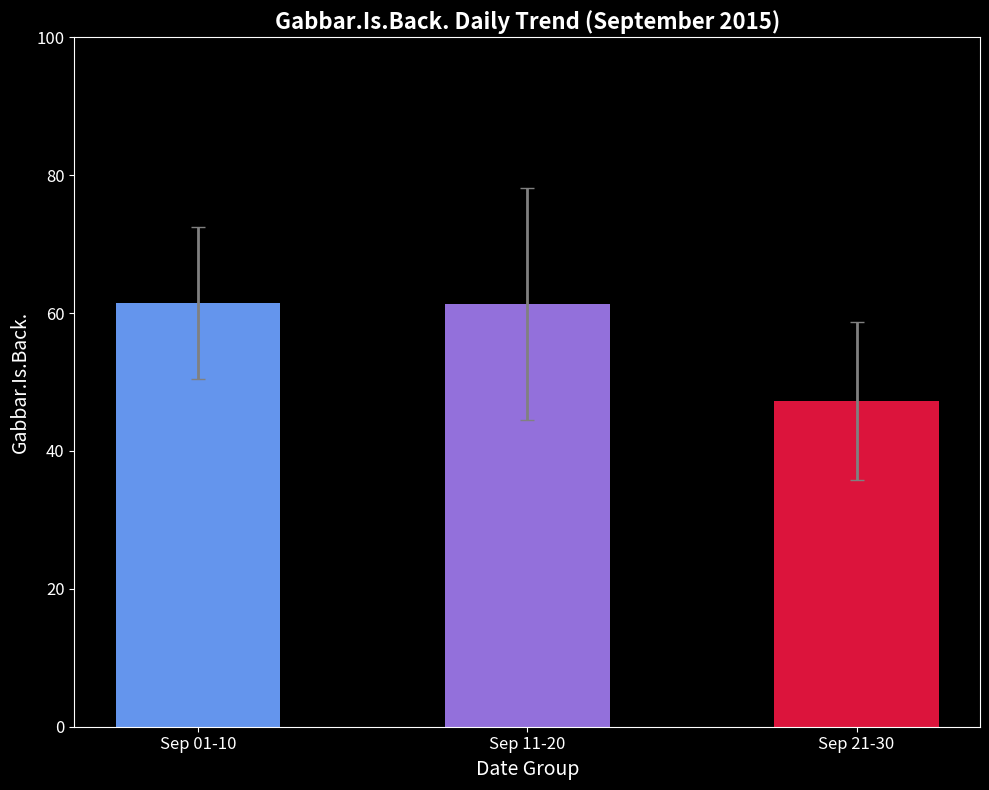

What is the maximum value shown in the chart?

61.4